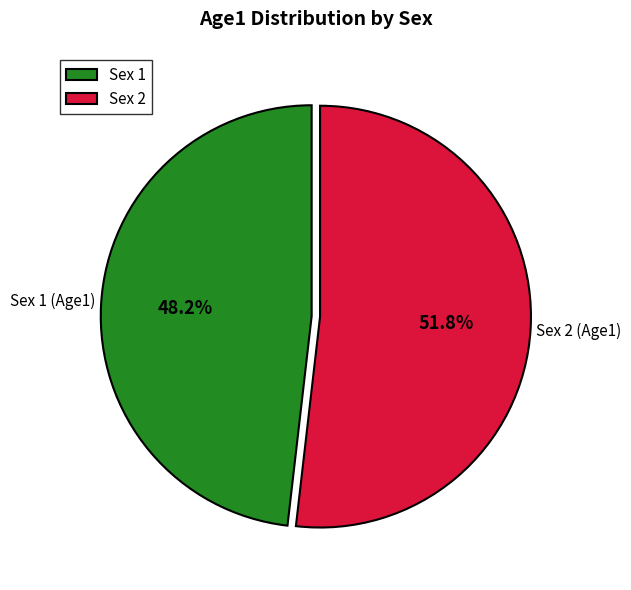

Approximately how many times larger is the value at Sex 2 compared to Sex 1?

1.1